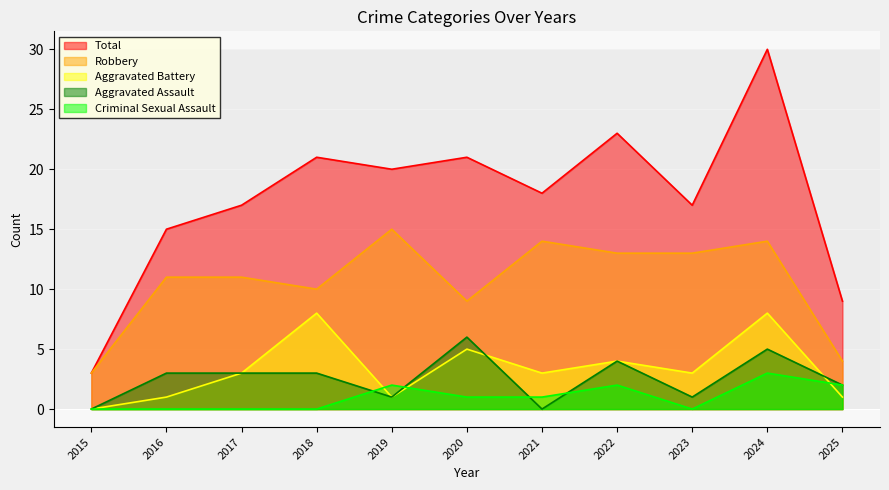

How many values in Criminal Sexual Assault are above zero?

6